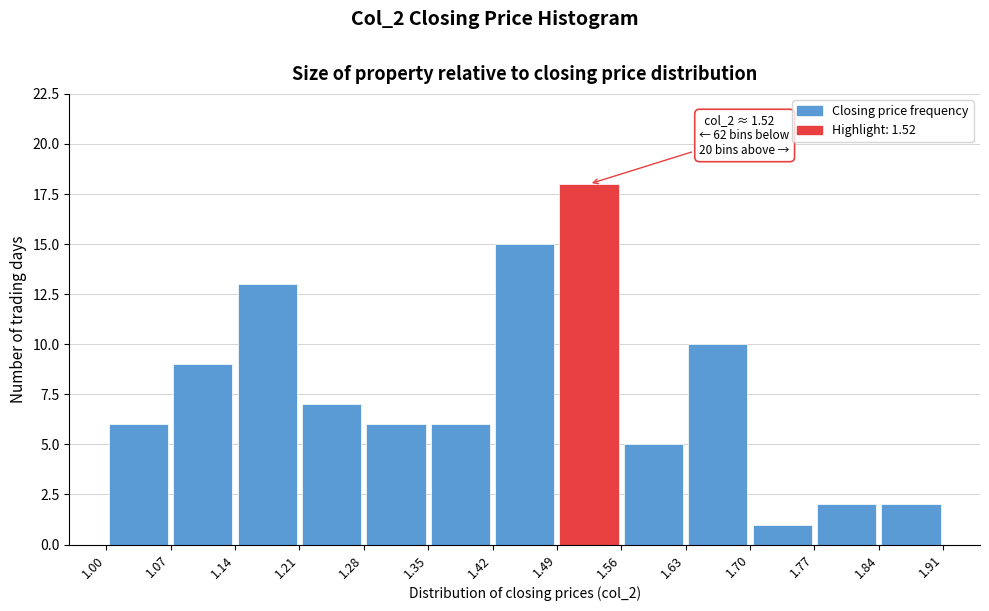

Over which range of the x-axis is the bar tallest?

1.49 to 1.56